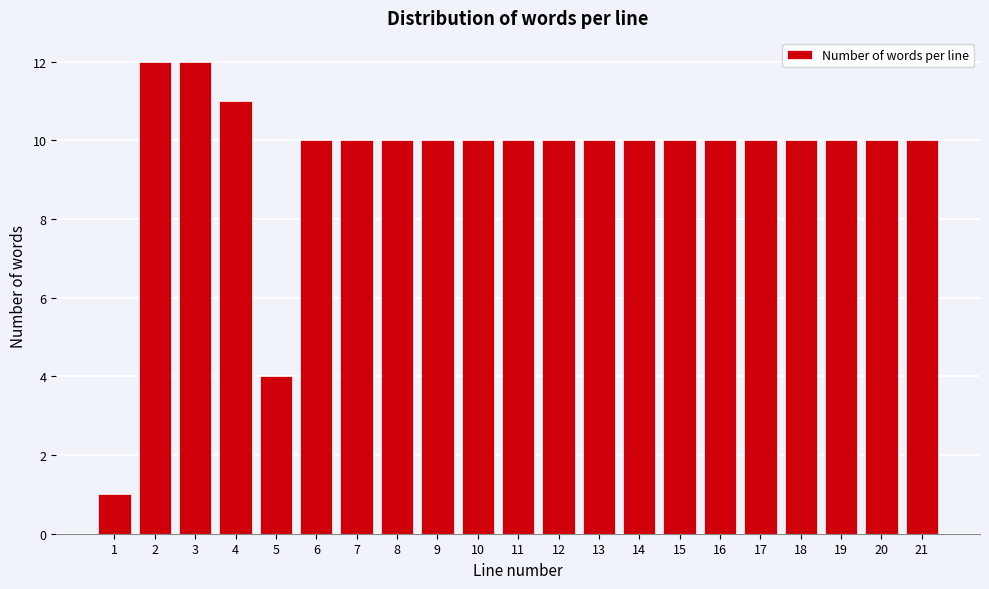

Reading right to left, list all the values displayed in this chart.

10	10	10	10	10	10	10	10	10	10	10	10	10	10	10	10	4	11	12	12	1